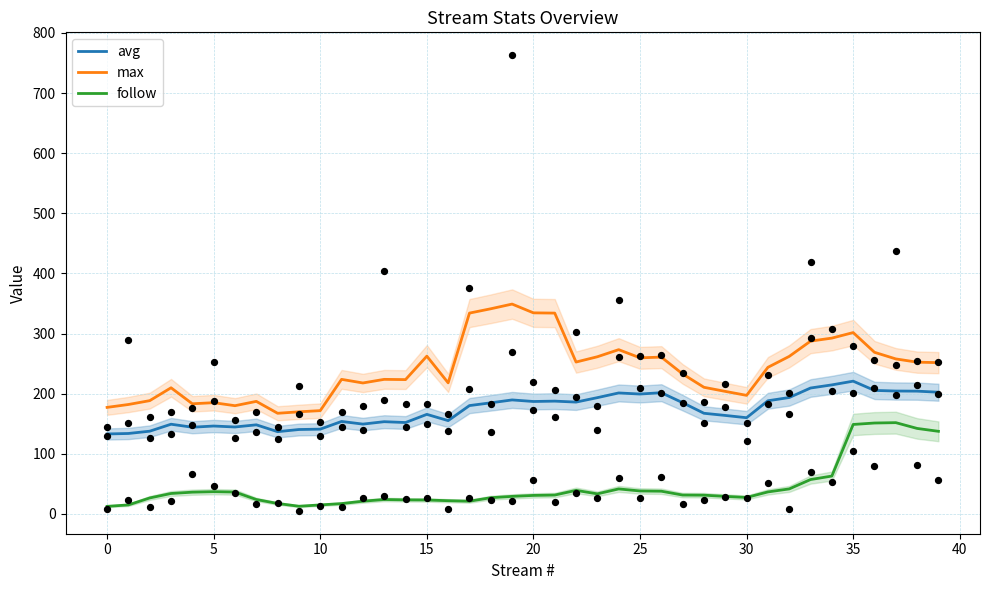

Which series contains the lowest Y value?

follow